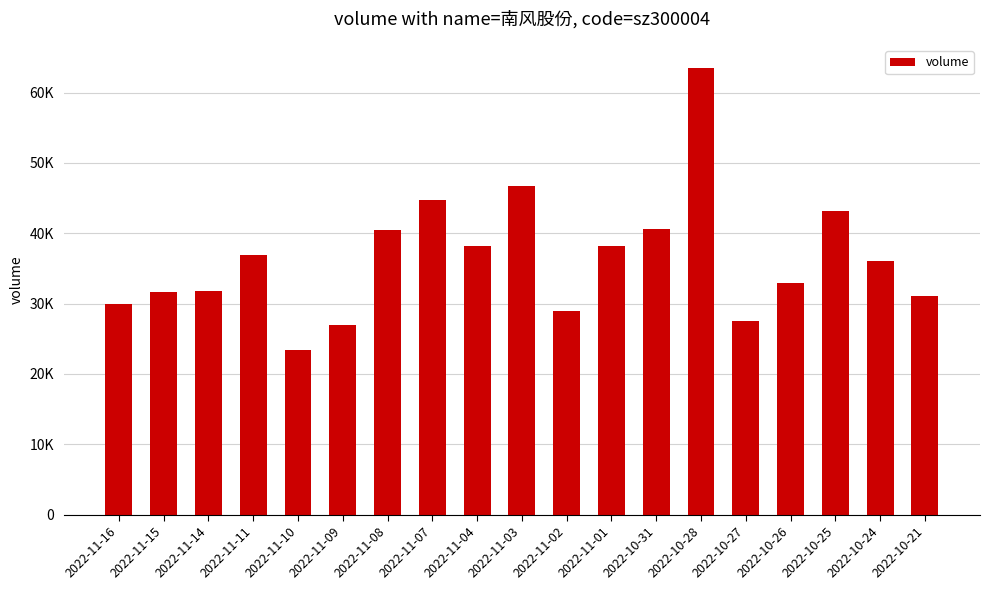

Are the bars horizontal?

No